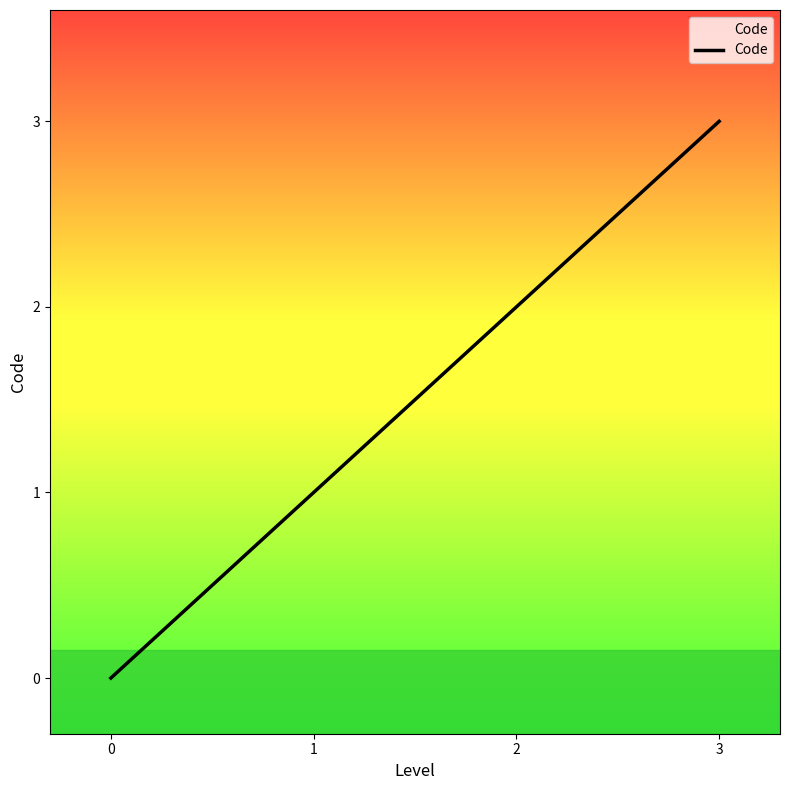

Is this an area chart (filled region under the line)?

No